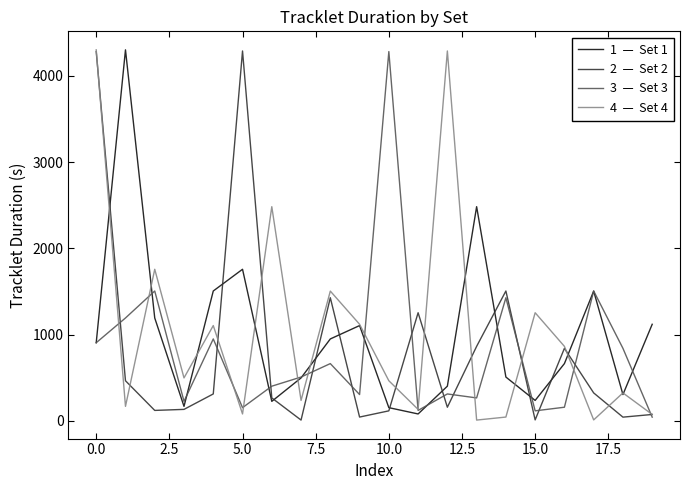

What is the maximum value shown in the chart?

4302